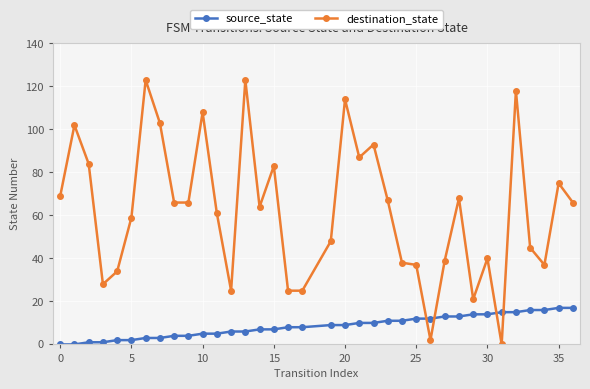

What is the maximum value for source_state?

17